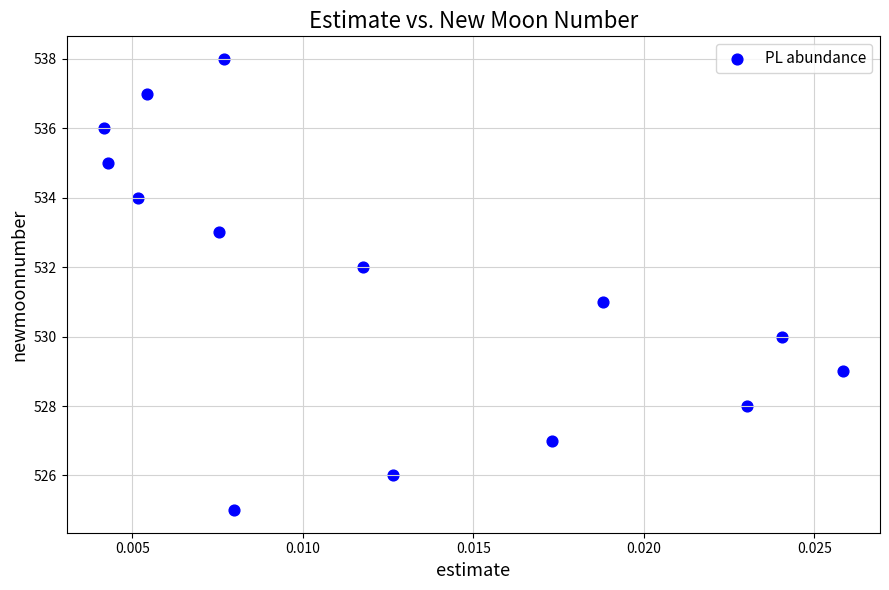

What is the range of Y values (max minus min)?

13